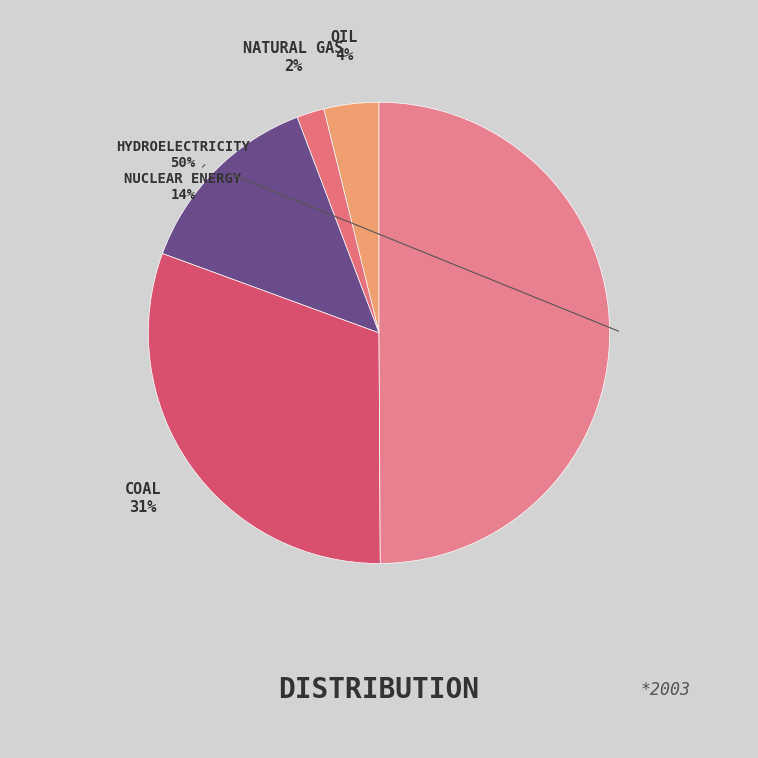

How many slices are in this pie chart?

5